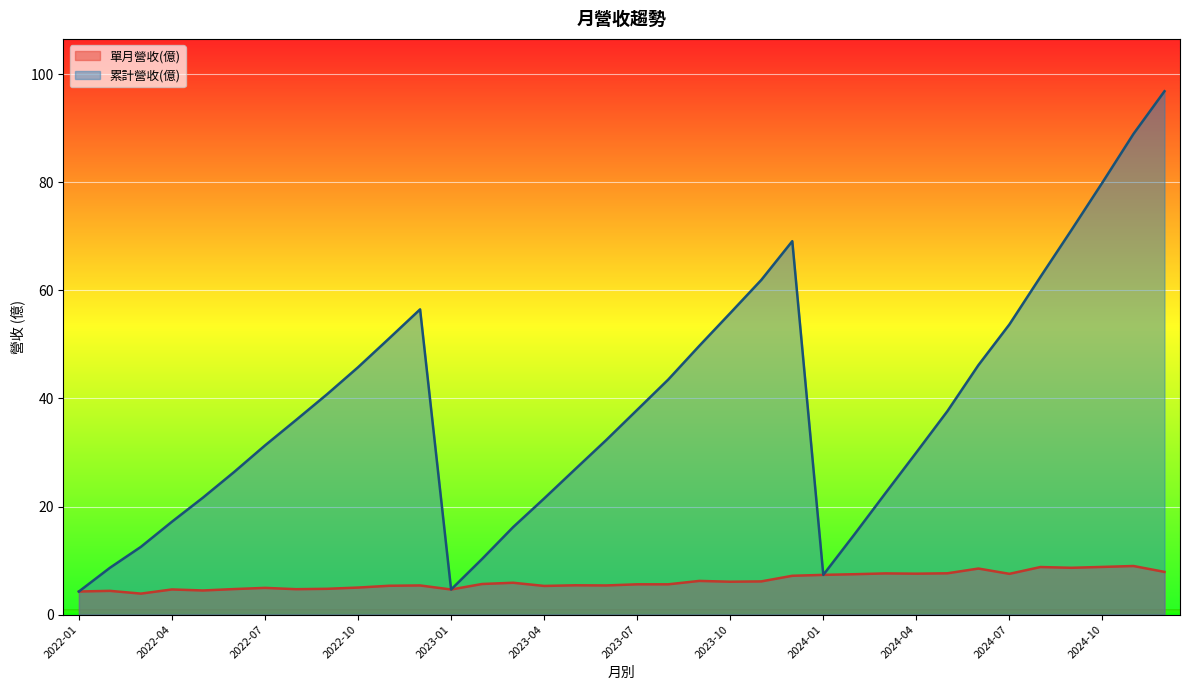

Reading left to right, transcribe all the data shown in this chart.

單月營收(億): 4.3	4.4	3.9	4.7	4.5	4.7	4.9	4.7	4.8	5.0	5.3	5.4	4.6	5.7	5.9	5.3	5.4	5.4	5.6	5.6	6.2	6.1	6.1	7.2	7.3	7.5	7.6	7.6	7.6	8.5	7.5	8.8	8.7	8.8	9.0	7.9
累計營收(億): 4.3	8.7	12.5	17.2	21.6	26.4	31.3	36.0	40.8	45.8	51.1	56.5	4.6	10.3	16.2	21.5	26.9	32.3	37.9	43.5	49.7	55.8	61.9	69.1	7.3	14.8	22.4	30.0	37.6	46.2	53.7	62.5	71.2	80.0	89.0	96.9